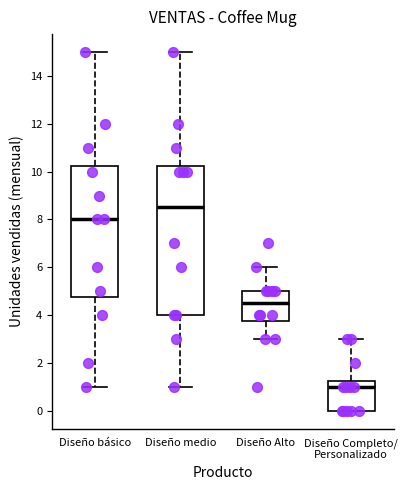

Comparing the boxes themselves (not the whiskers), which one is the tallest?

Diseño medio